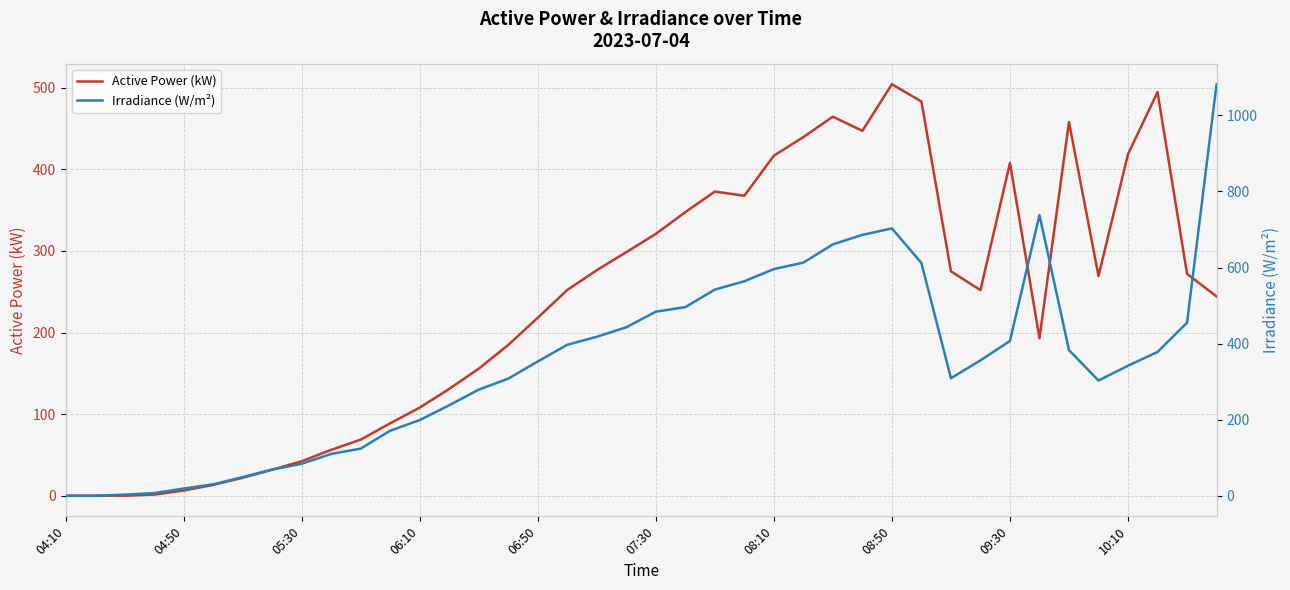

How many times do Irradiance (W/m²) and Active Power (kW) cross each other?

7